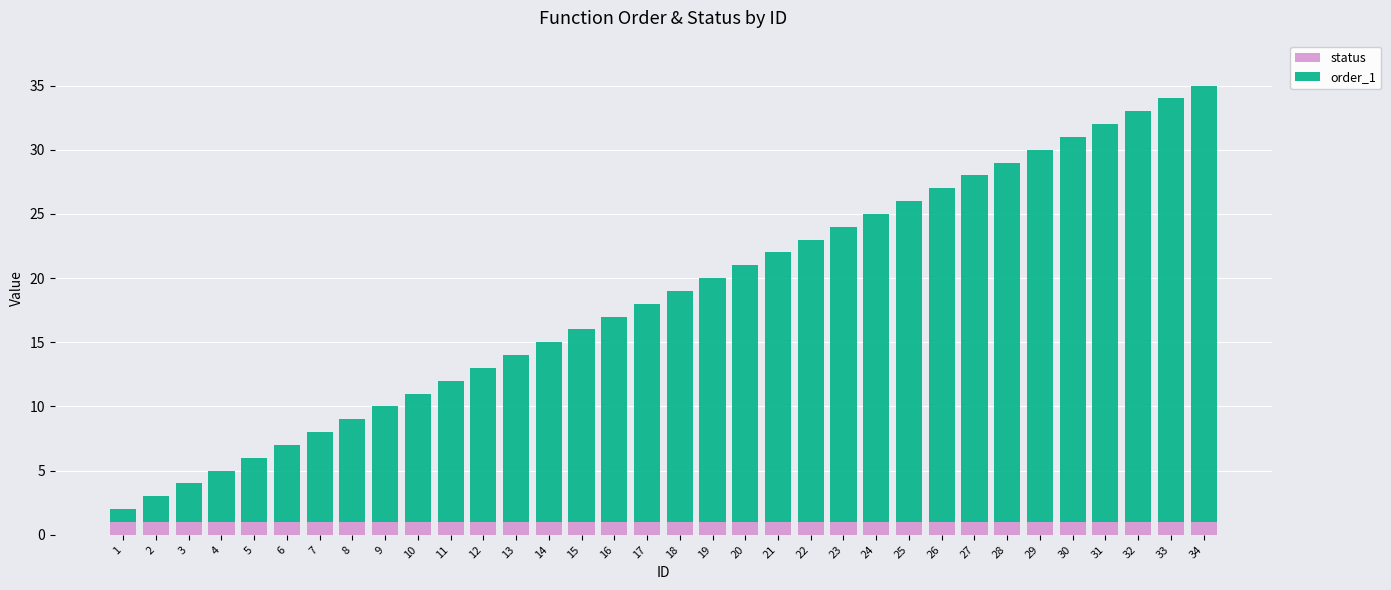

The value of status at 4 is 1. True or false?

True